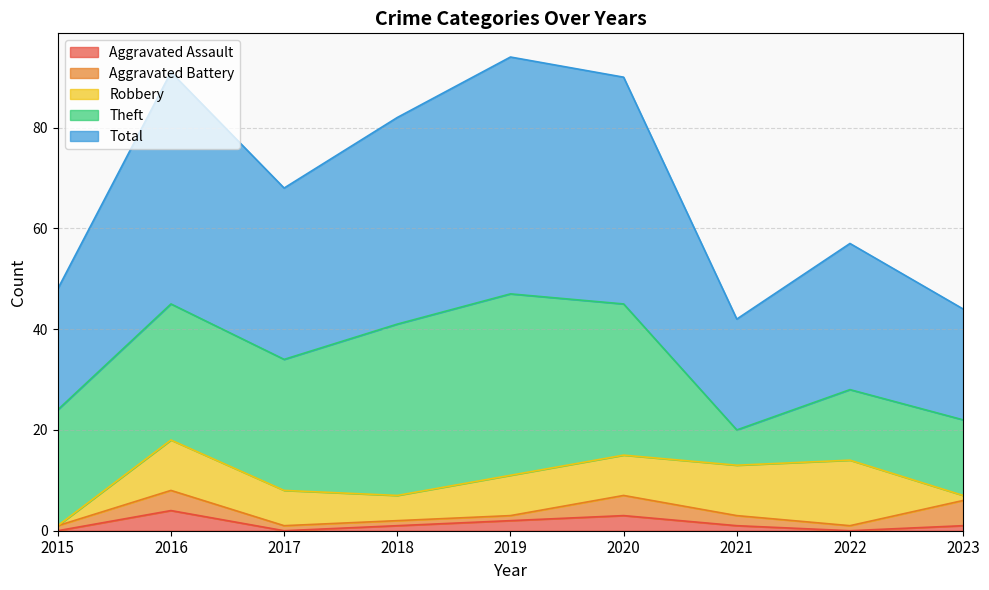

Which series has the largest total across all categories?

Total